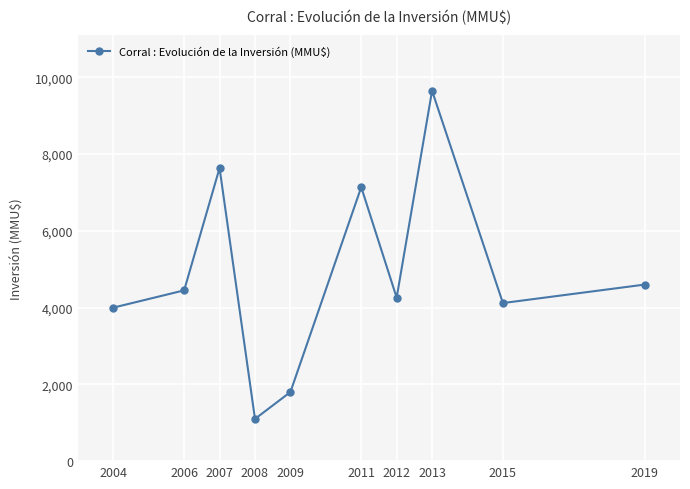

What is the maximum value shown in the chart?

9650